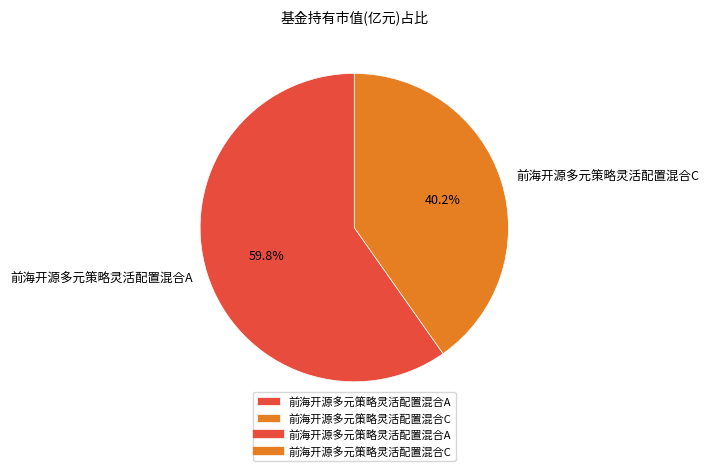

To the nearest percent, what is the average slice percentage?

50%